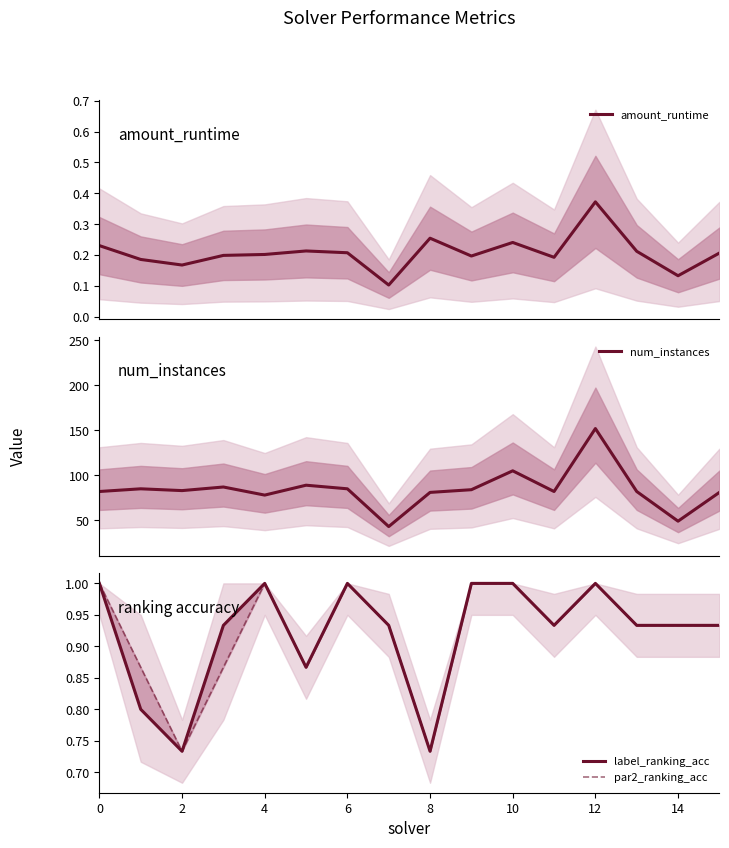

True or false: par2_ranking_acc and amount_runtime cross at least once.

False